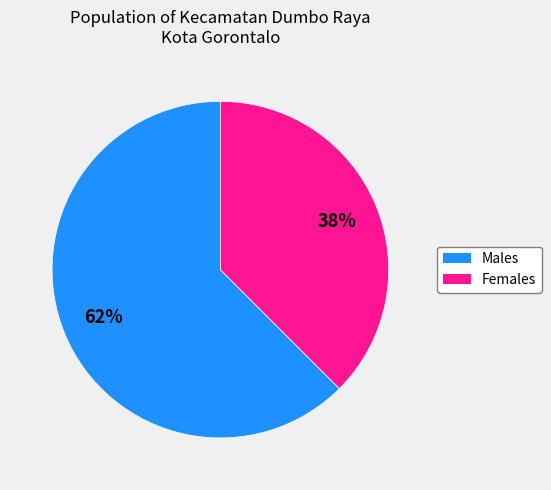

To the nearest percent, what is the average slice percentage?

50%